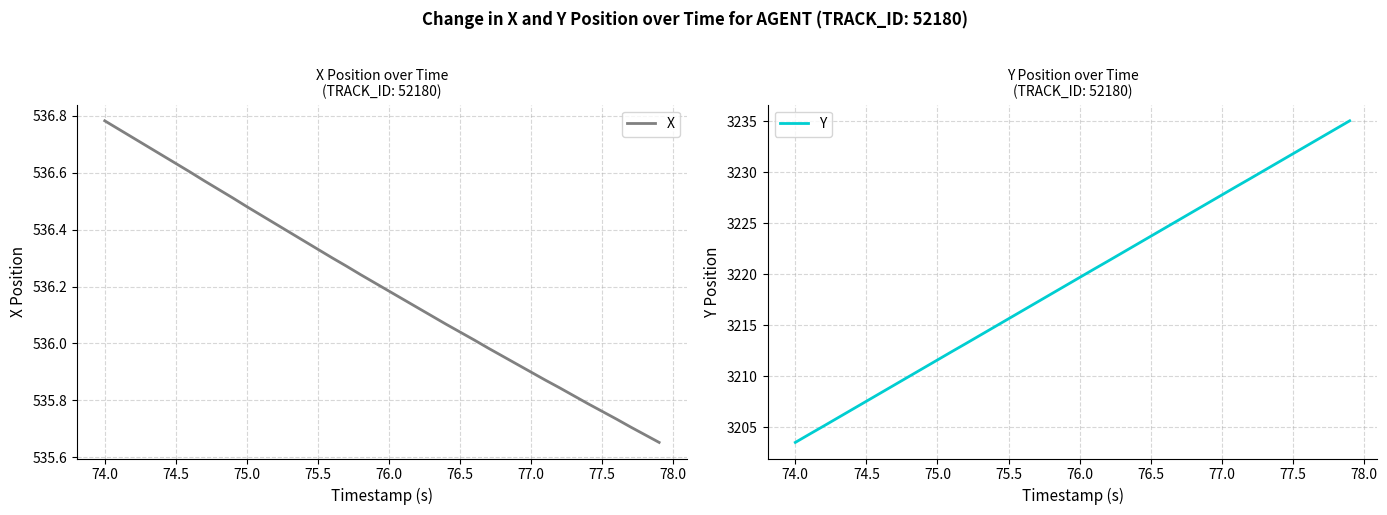

True or false: X and Y intersect in this chart.

False